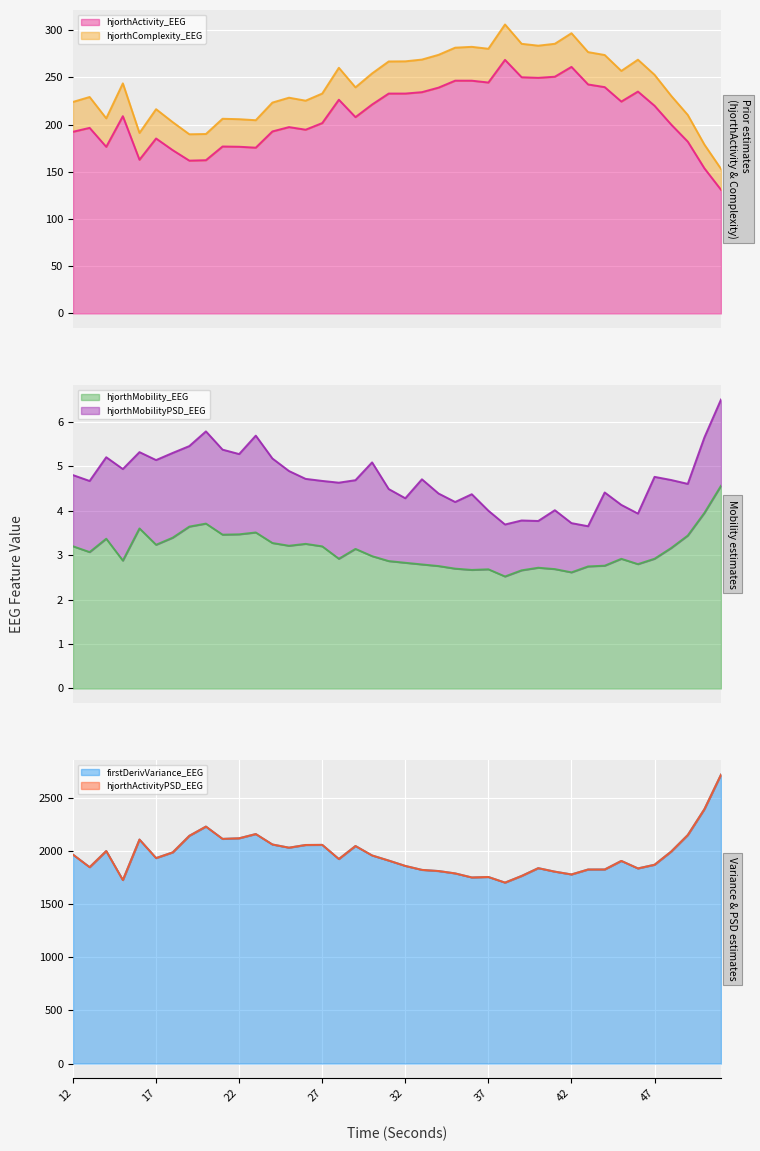

What is the minimum value for hjorthActivity_EEG?

130.9